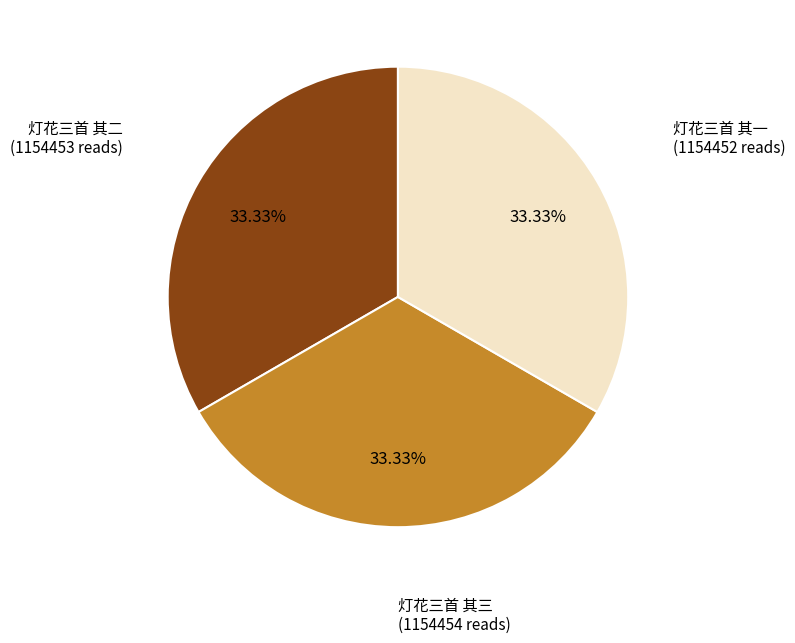

Is there any slice that represents more than half of the pie?

No